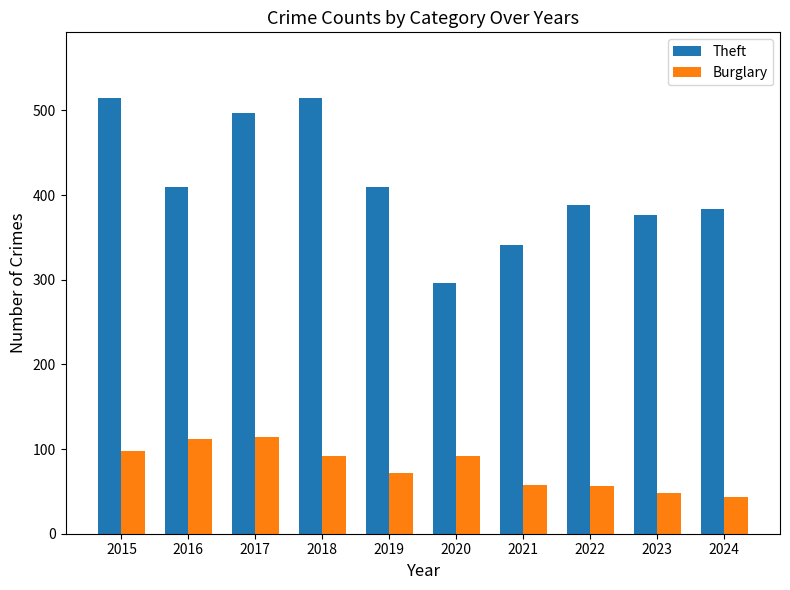

Is it true that Theft equals 219 at 2016?

False